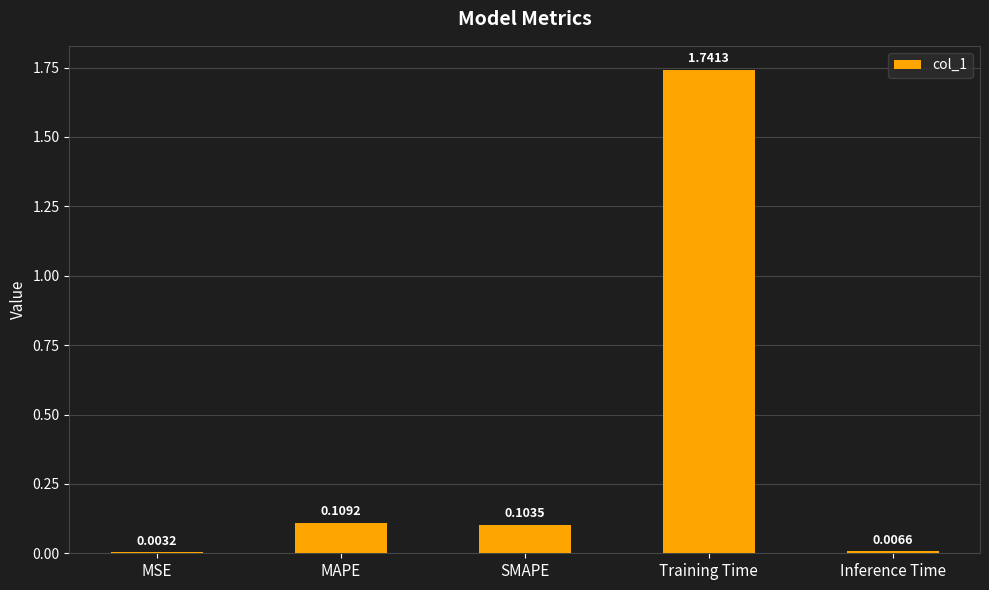

What is the sum of all values?

2.0